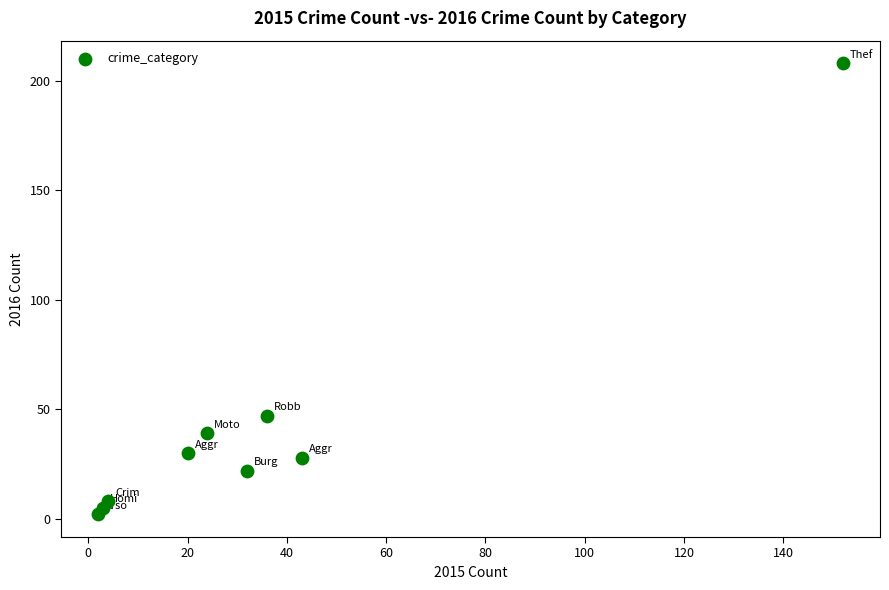

What Y value in the scatter plot is closest to 105?

47